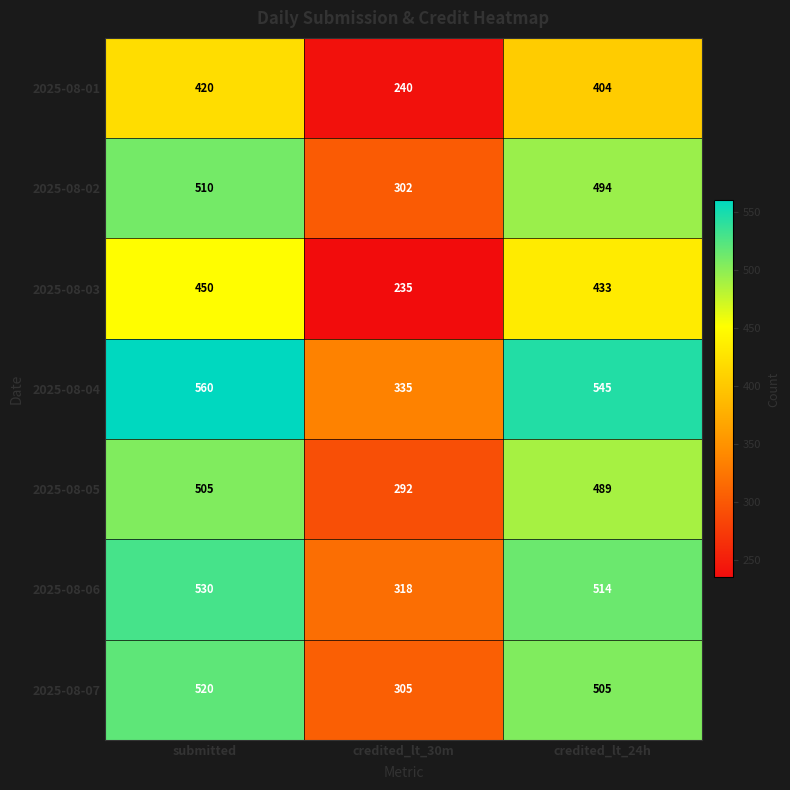

How many series are shown in this chart?

7